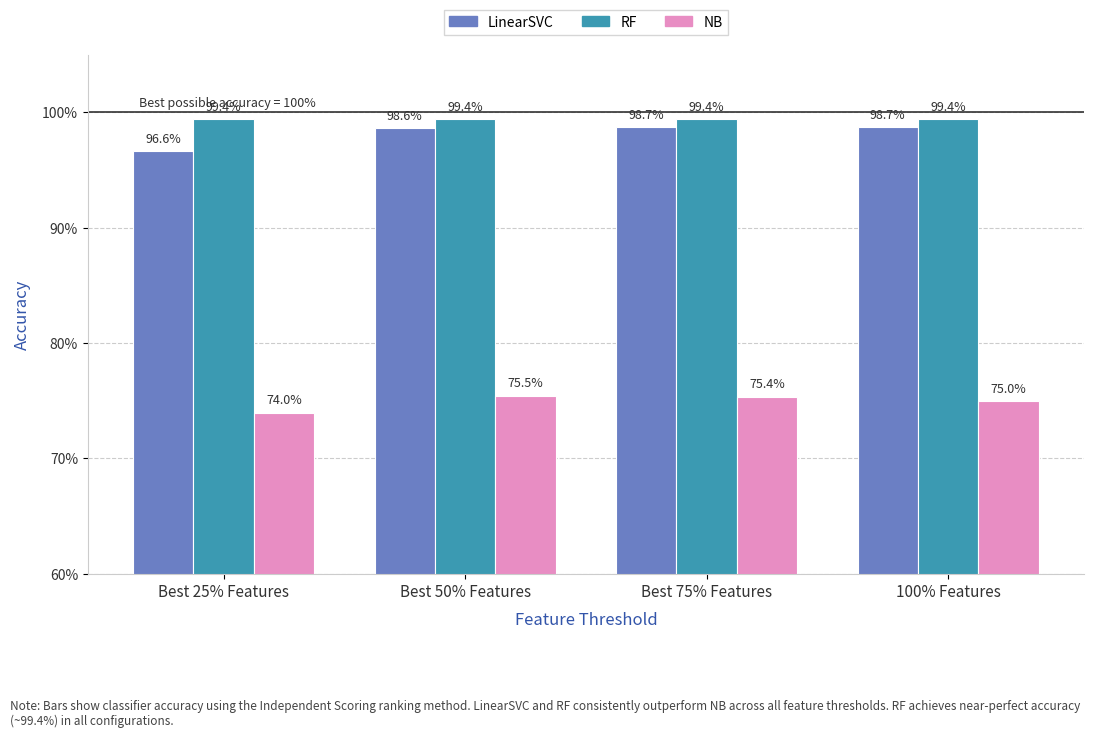

Reading left to right, what are all the values shown in this chart?

LinearSVC: Best 25% Features=1.0	Best 50% Features=1.0	Best 75% Features=1.0	100% Features=1.0
RF: Best 25% Features=1.0	Best 50% Features=1.0	Best 75% Features=1.0	100% Features=1.0
NB: Best 25% Features=0.7	Best 50% Features=0.8	Best 75% Features=0.8	100% Features=0.7